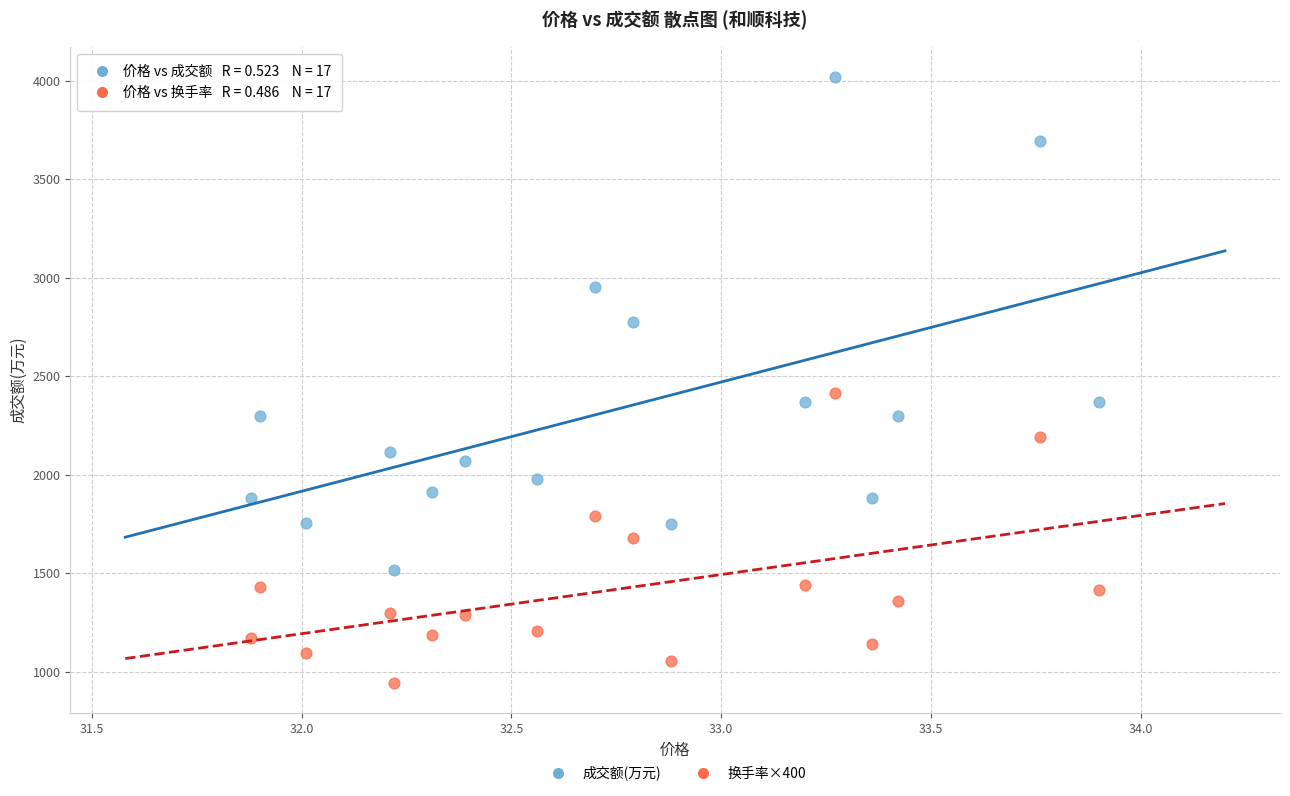

Across all series, what Y value is closest to 2481?

2416.0